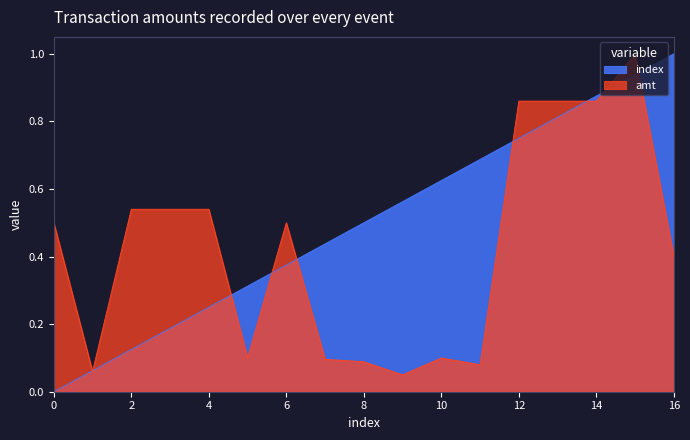

How many positive values does the index series have?

16